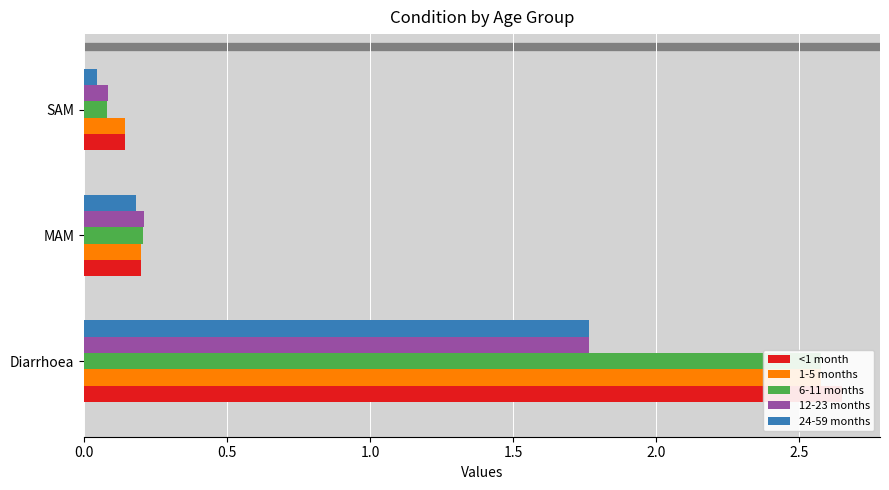

What position from the left is Diarrhoea?

1